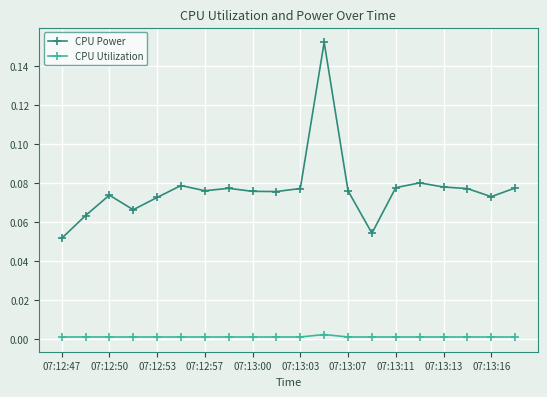

Which series has the largest total across all categories?

CPU Power